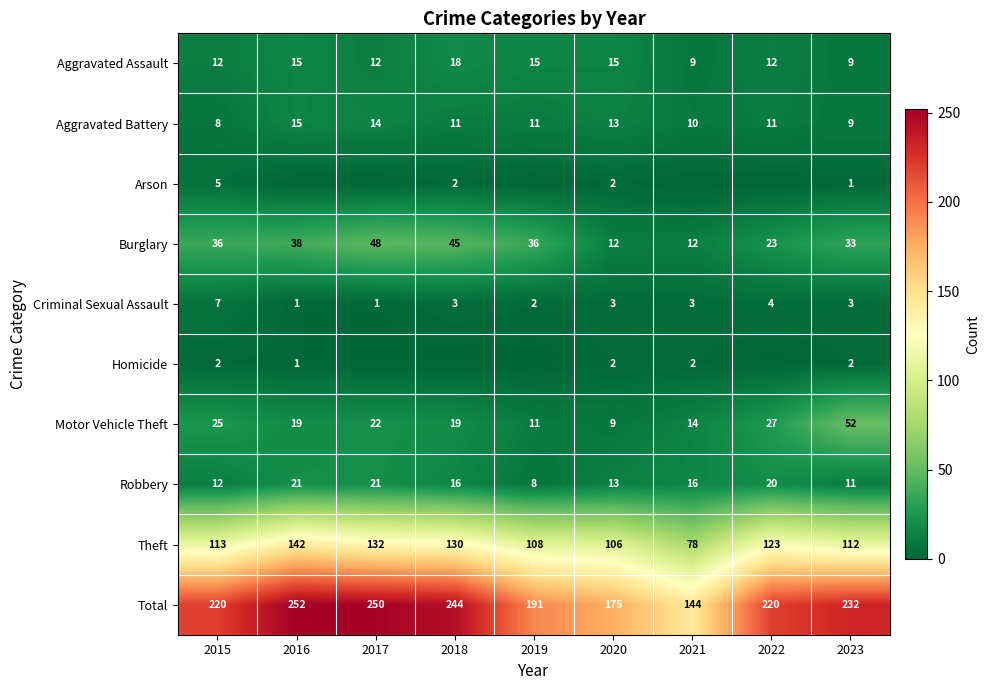

What is the difference between the Theft values at 2016 and 2015?

29